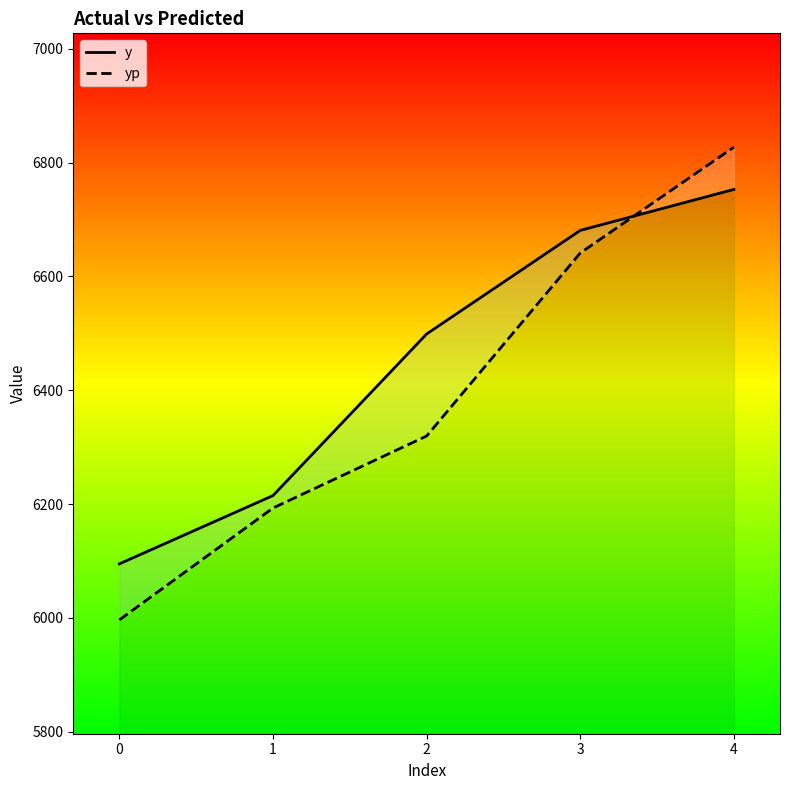

Is it true that y equals 2484.9 at 0?

False